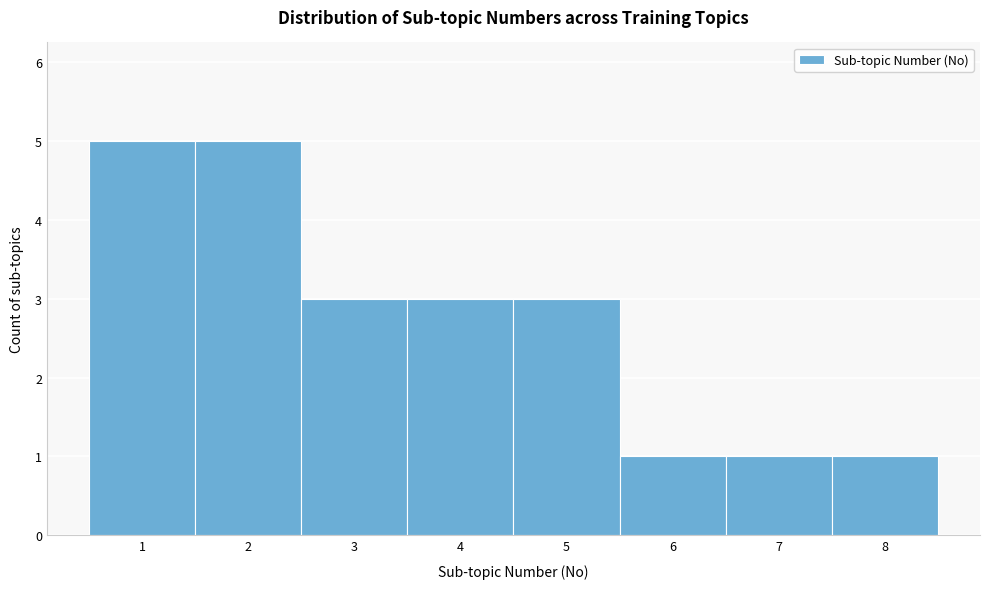

What is the height of the bar covering 5.5 to 6.5 on the x-axis? The values are not printed on the chart, so give them approximately, as read against the axis.

1